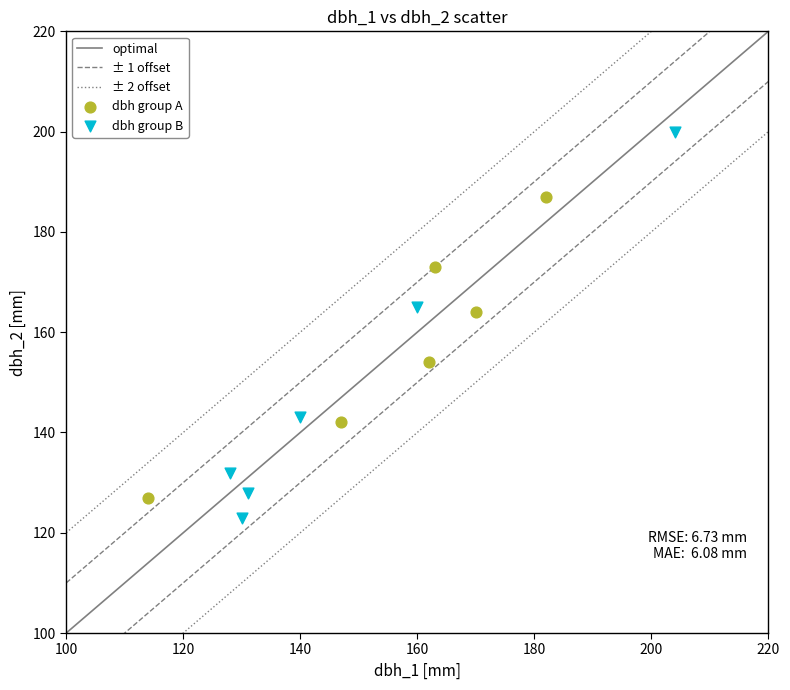

Which series contains the highest Y value?

dbh group B